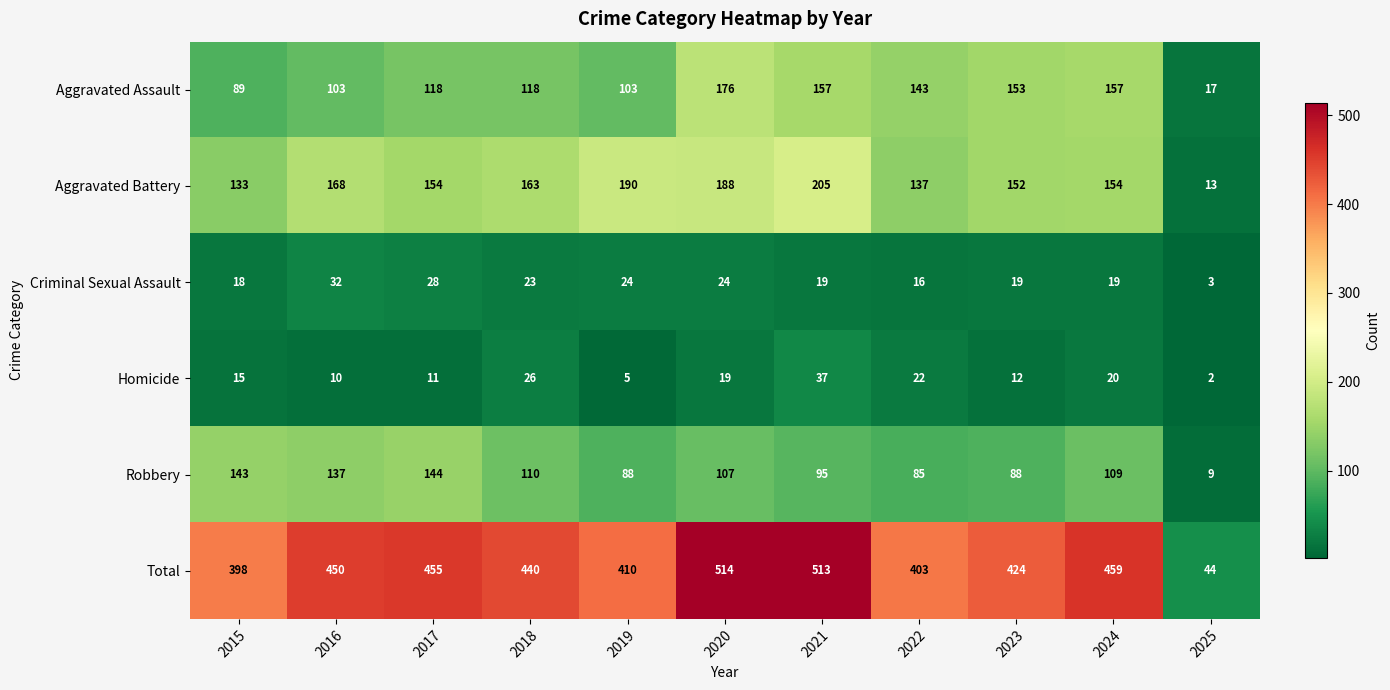

What is the difference between the maximum and second lowest values in the Aggravated Assault series?

87